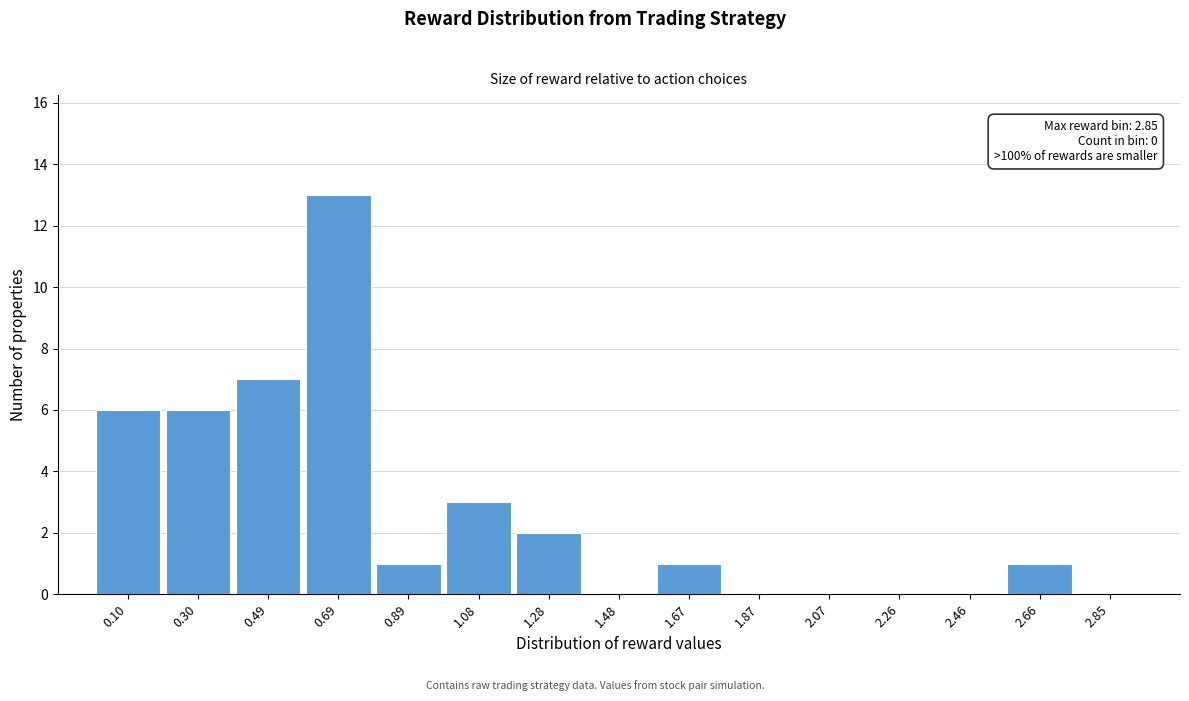

Over which range of the x-axis is the bar tallest?

0.60 to 0.78